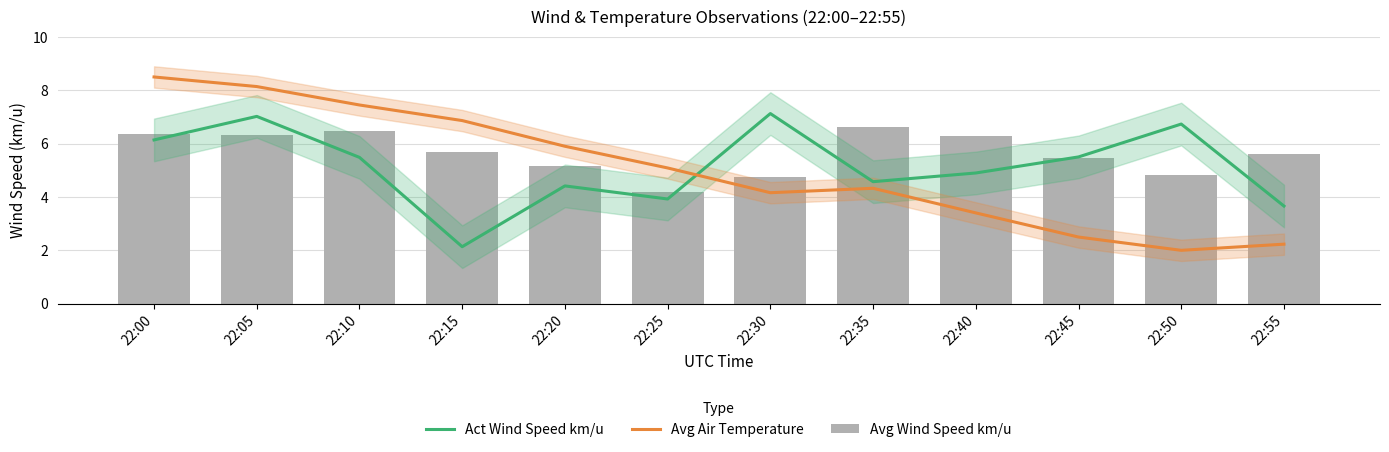

Between 22:10 and 22:20, which series saw the biggest shift?

Avg Air Temperature